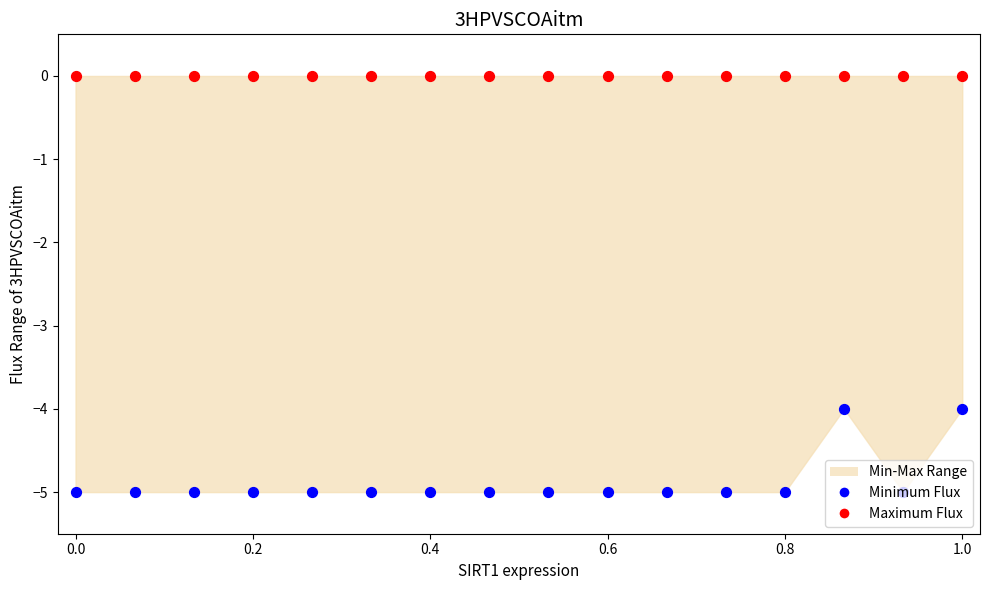

Which series contains the lowest Y value?

Minimum Flux